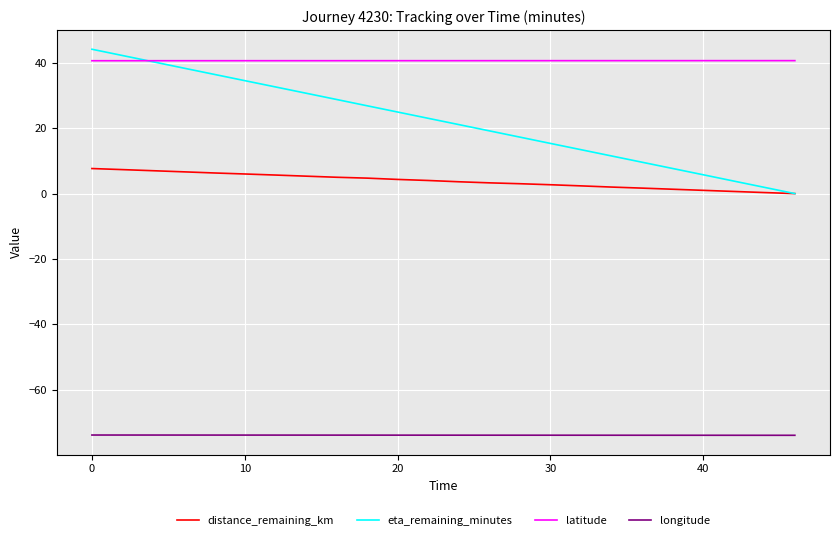

What are all the series names shown in the legend?

distance_remaining_km, eta_remaining_minutes, latitude, longitude